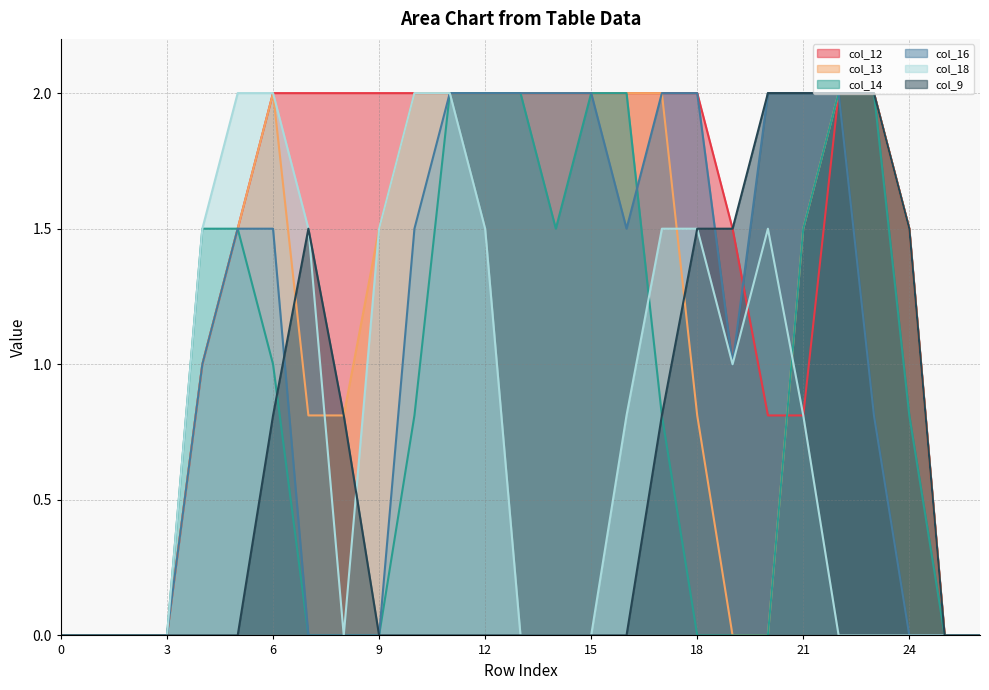

Rank the series by their maximum value, from lowest to highest.

col_12, col_13, col_14, col_16, col_18, col_9